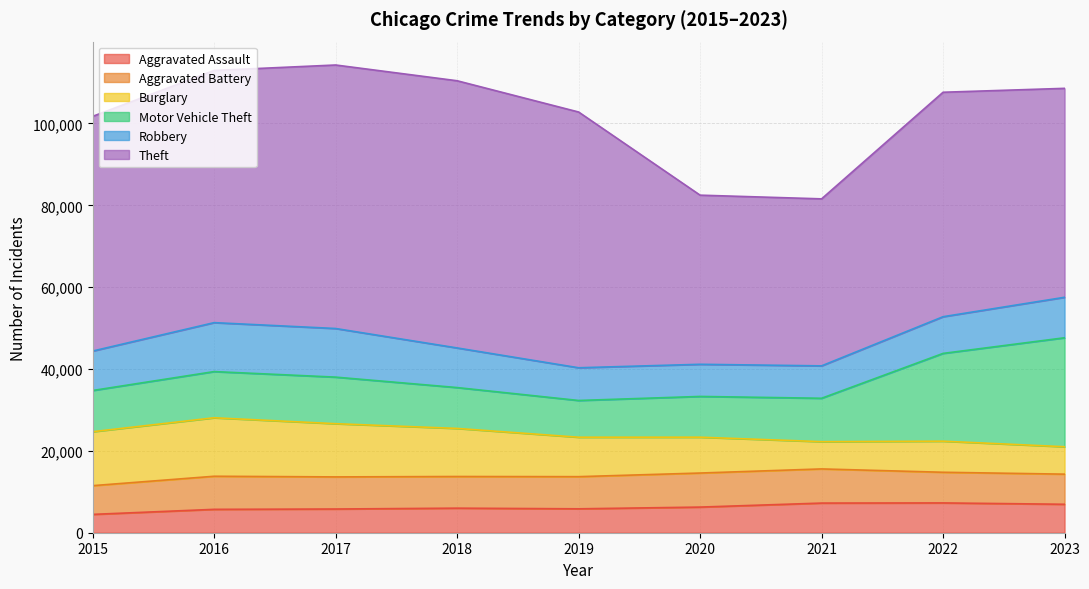

What is the value of the Theft point at the 5th from the left?

62492